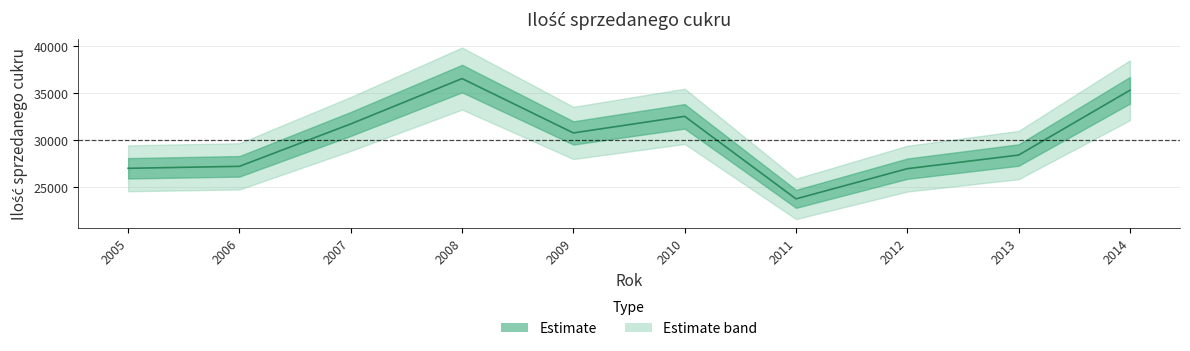

Where is the data nearest to the value 30150?

2009